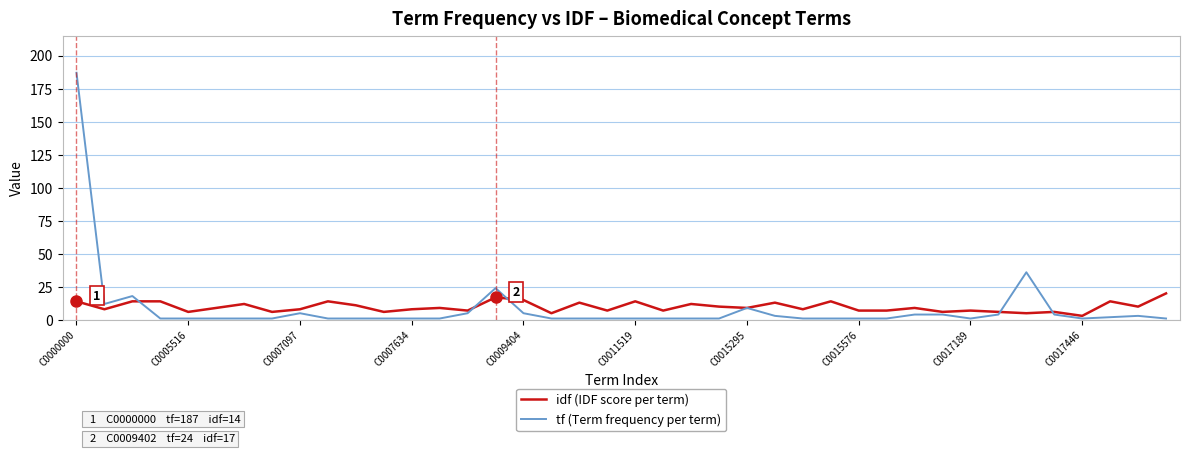

List the series in order of their peak value, lowest first.

idf (IDF score per term), tf (Term frequency per term)